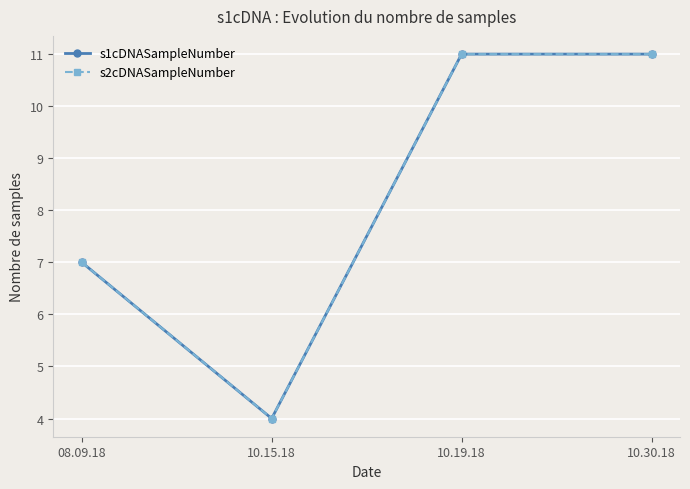

True or false: s2cDNASampleNumber and s1cDNASampleNumber cross at least once.

False